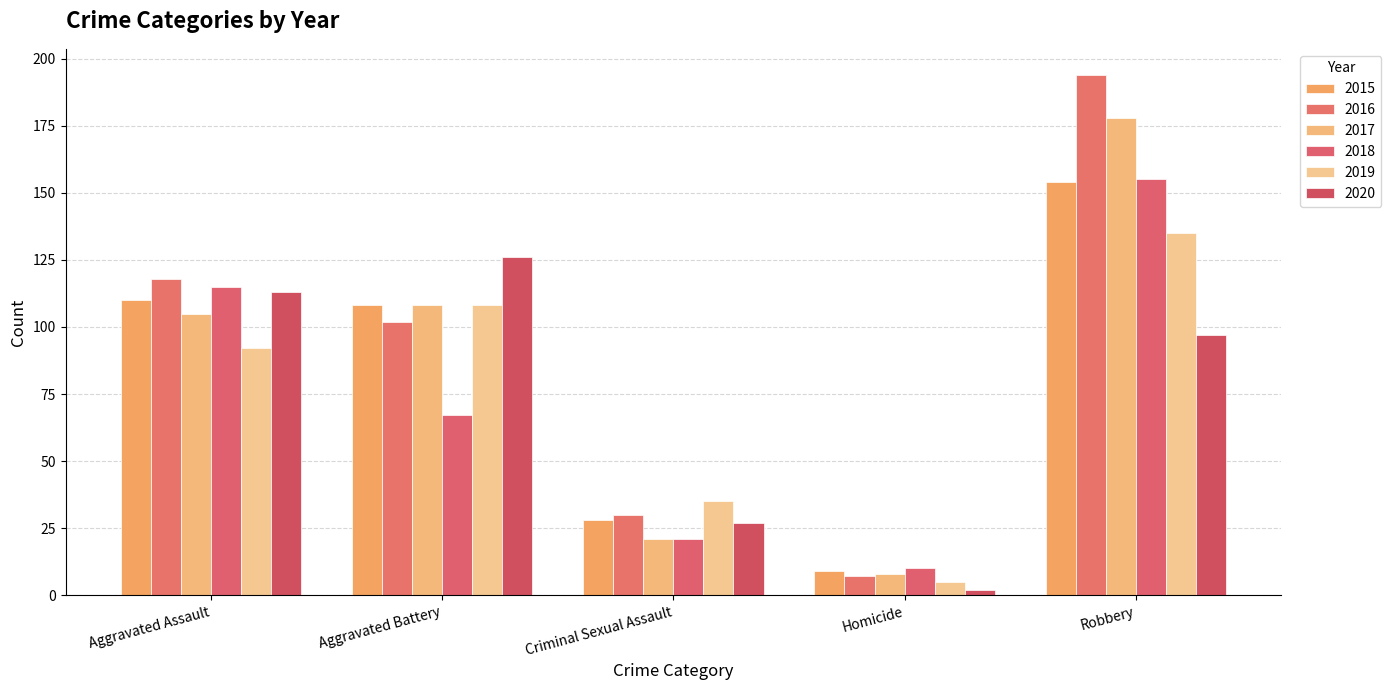

What is the difference between the highest and lowest values at Homicide?

8